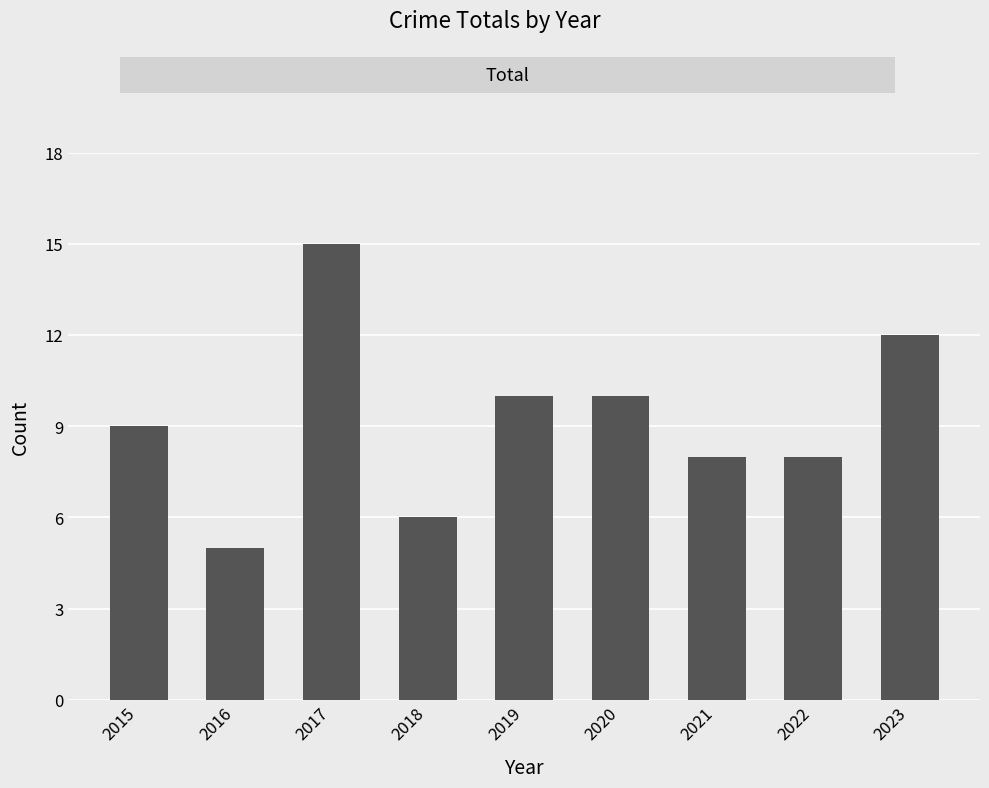

What value does the data have at 2021?

8